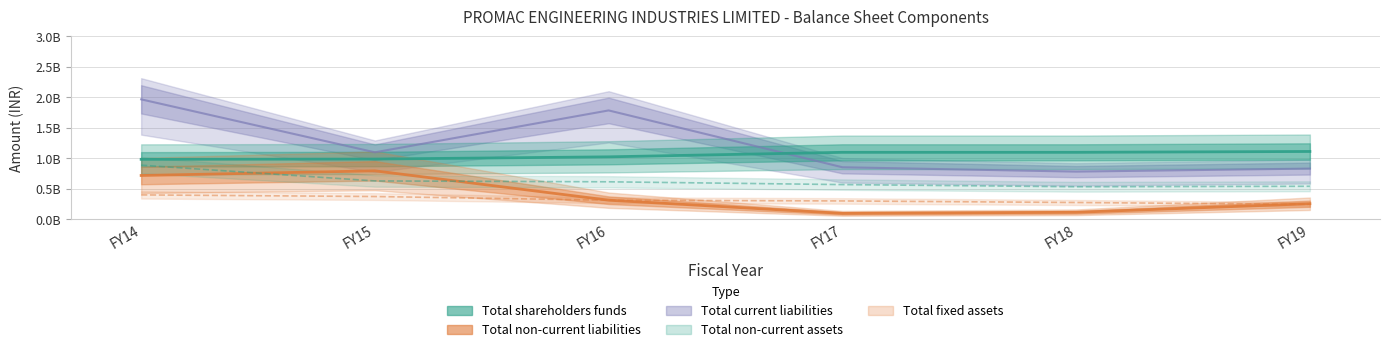

At FY14, list the series in order from smallest to largest.

Total fixed assets, Total non-current liabilities, Total non-current assets, Total shareholders funds, Total current liabilities